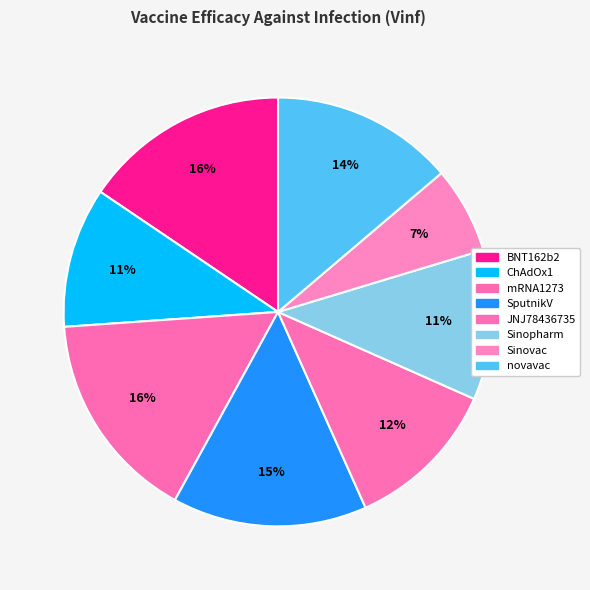

To the nearest percent, what percentage of the pie is mRNA1273?

16%